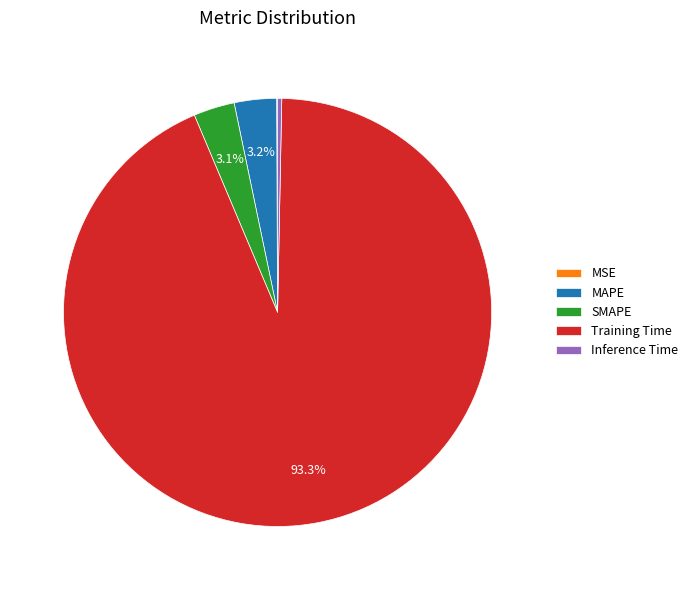

What is the majority slice?

Training Time